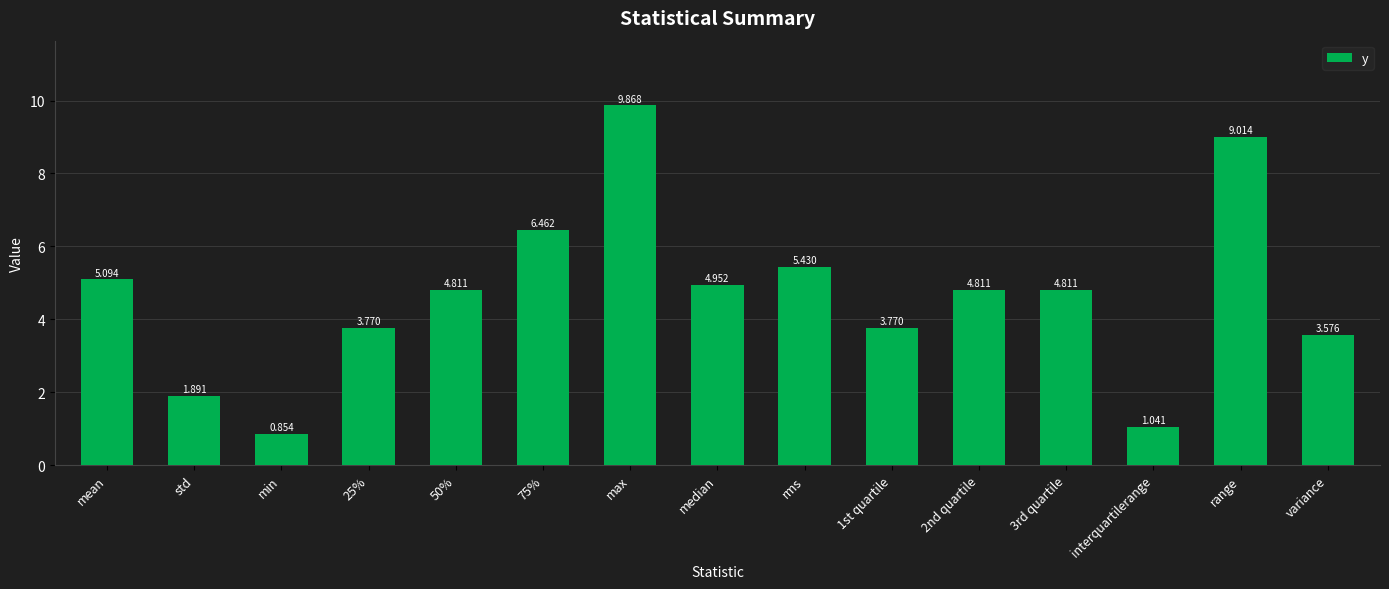

Approximately how many times larger is the value at min compared to 25%?

0.2